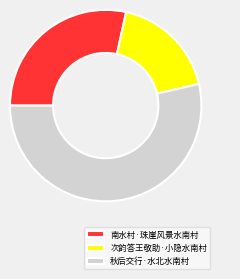

Approximately how many times larger is the value at 次韵答王敬助·小隐水南村 compared to 秋后交行·水北水南村?

0.3